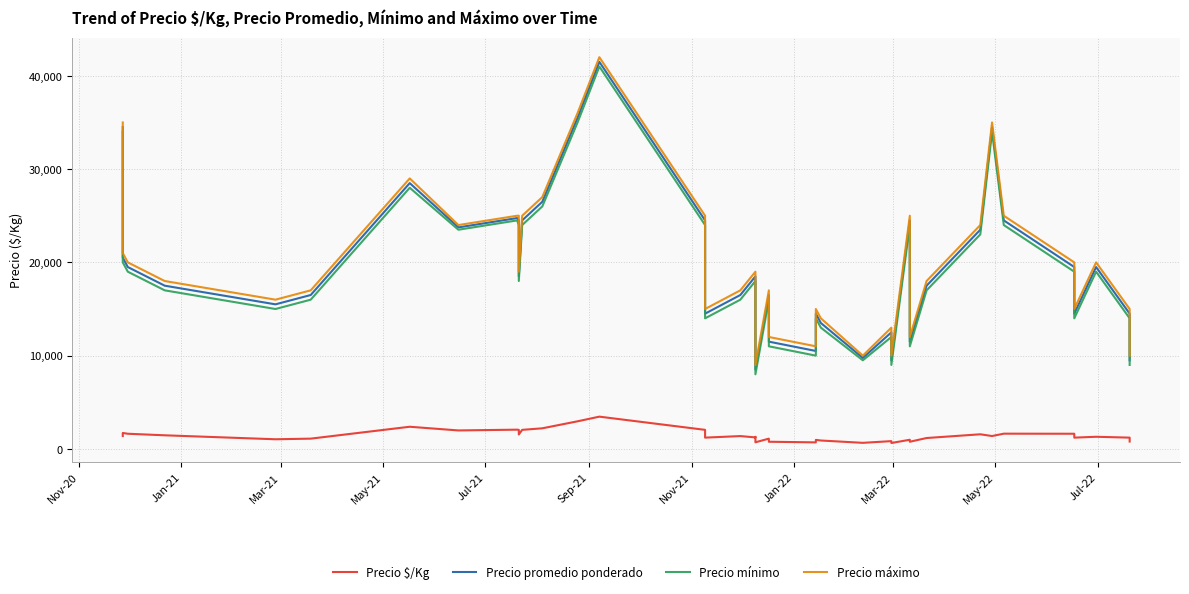

True or false: Precio mínimo has more than 1 points higher than both neighbors.

True